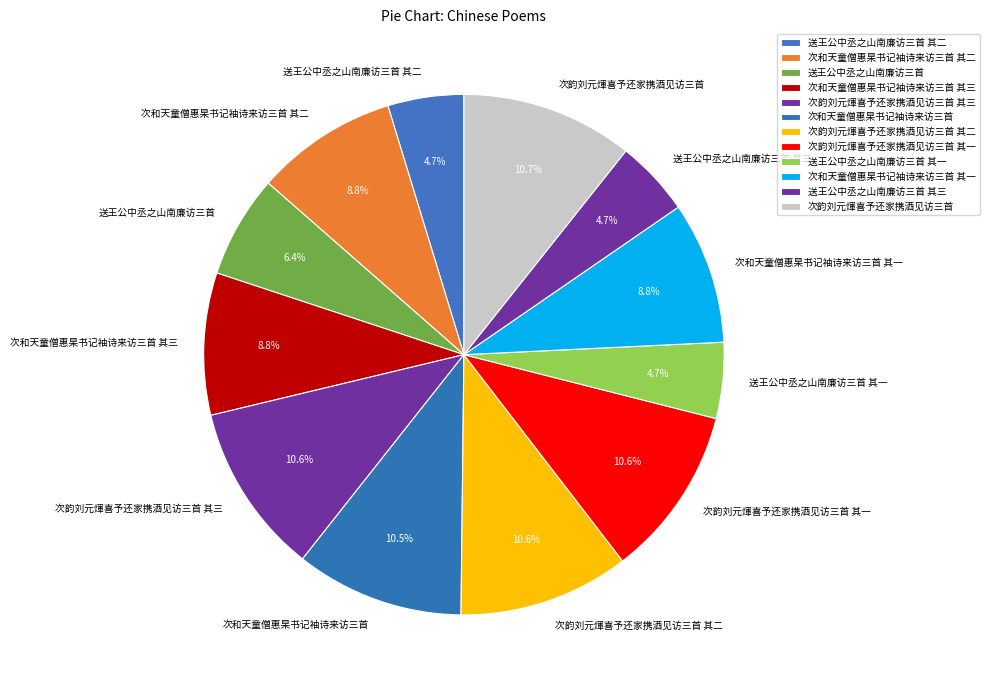

Does any single category account for the majority?

No